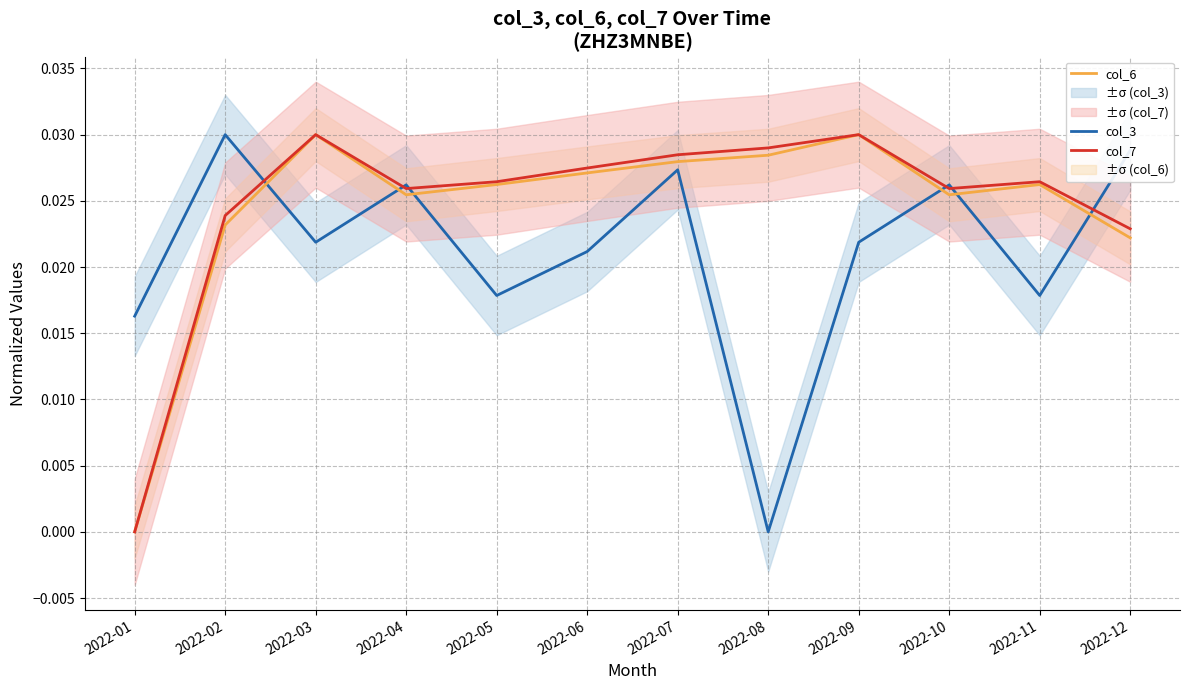

Is the value of col_7 at 2022-10 greater than the value of col_3 at 2022-10?

No